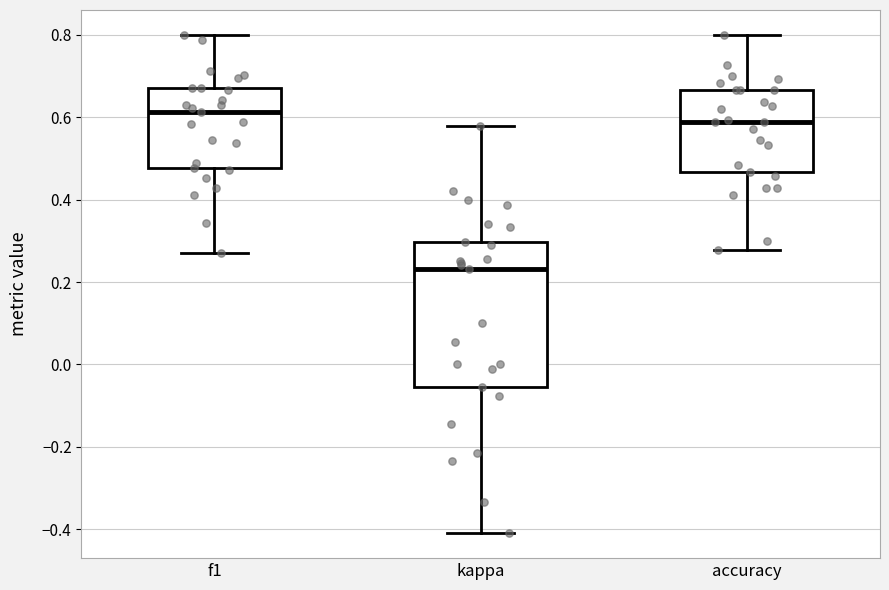

Reading left to right, transcribe this box plot: for each box, give where its median line is, the range the box spans, and where its two whiskers end, as read against the y-axis. The values are not printed on the chart, so give them approximately, as read against the axis.

f1: median 0.62, box 0.48 to 0.68, whiskers 0.28 to 0.80
kappa: median 0.24, box -0.06 to 0.30, whiskers -0.40 to 0.58
accuracy: median 0.58, box 0.46 to 0.66, whiskers 0.28 to 0.80